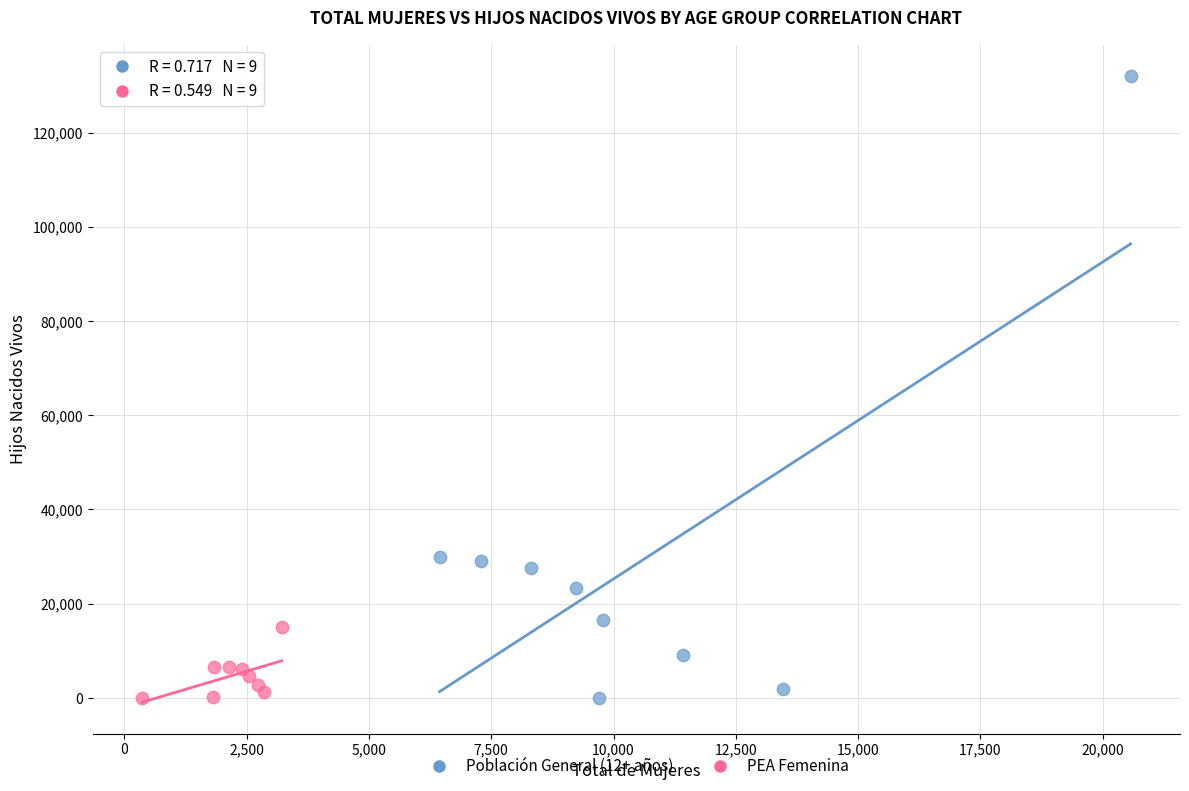

Which series reaches the maximum Y coordinate?

Población General (12+ años)